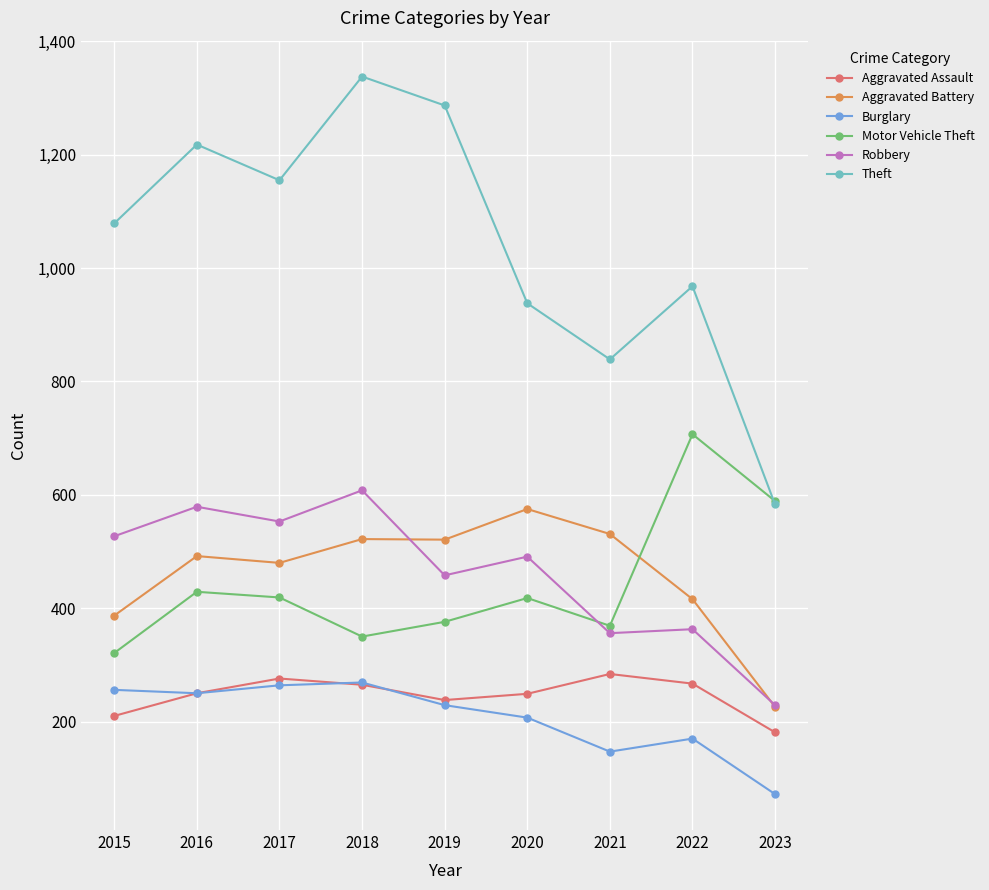

True or false: Robbery and Burglary cross at least once.

False